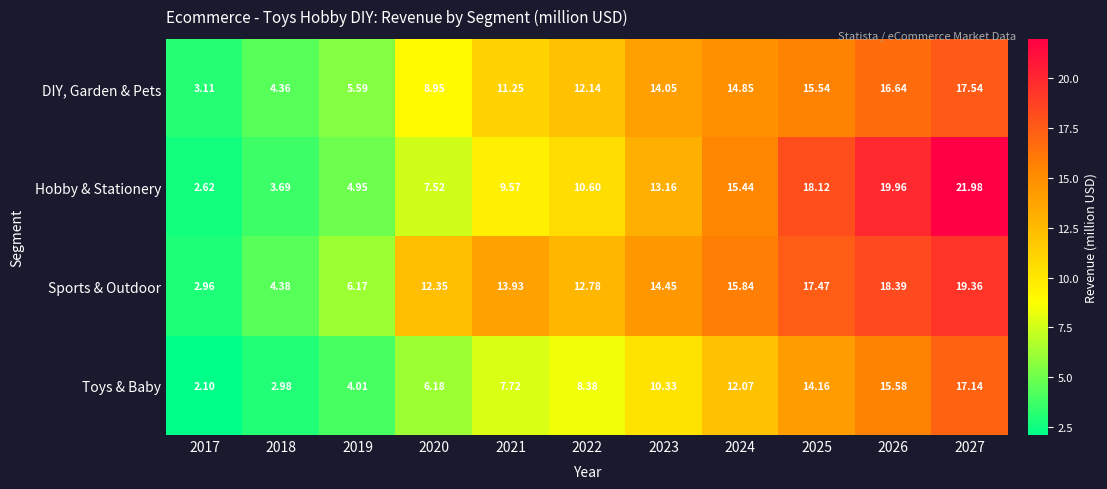

Which series changed the most between 2026 and 2027?

Hobby & Stationery